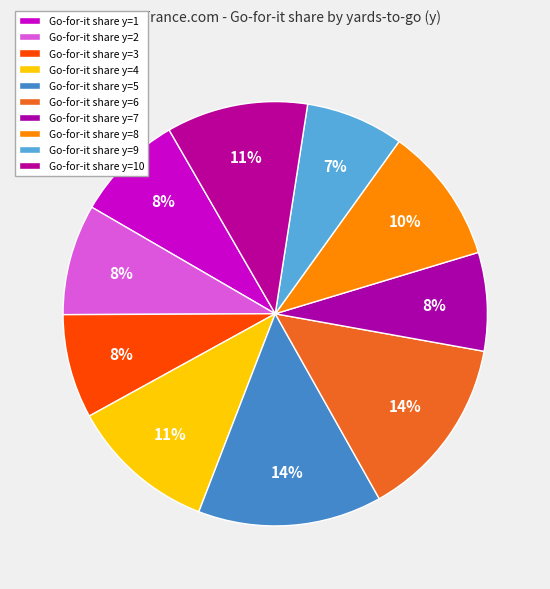

Count the number of slices in the pie.

10